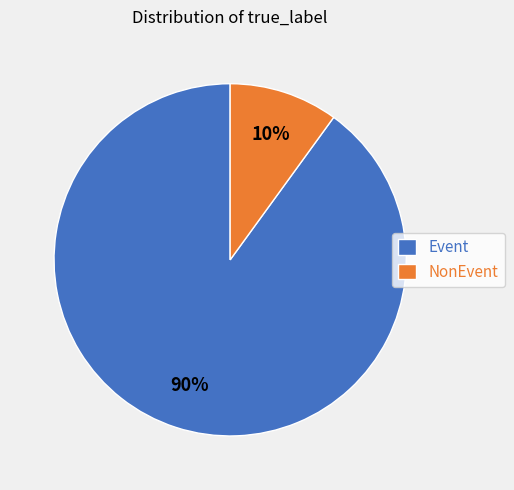

Is Event the majority of the pie?

Yes